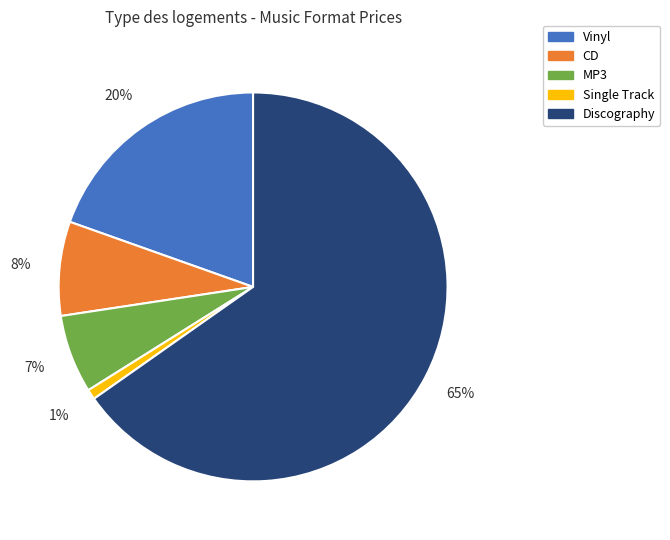

Count the number of slices in the pie.

5